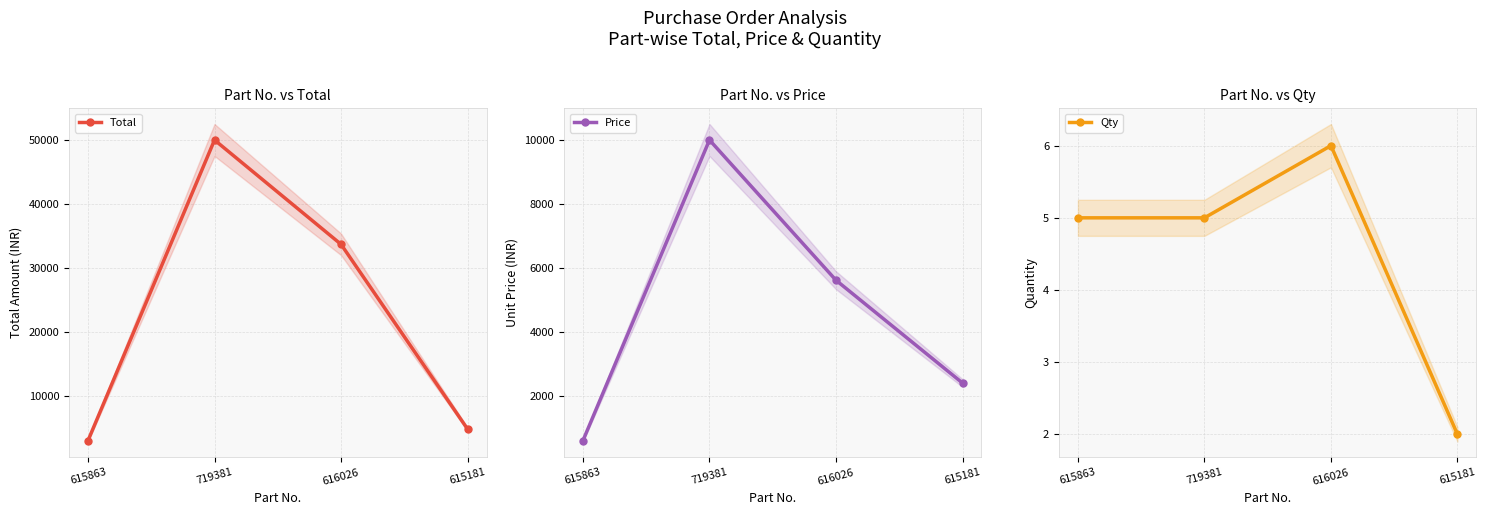

How many values in the Total series are below 33684?

2